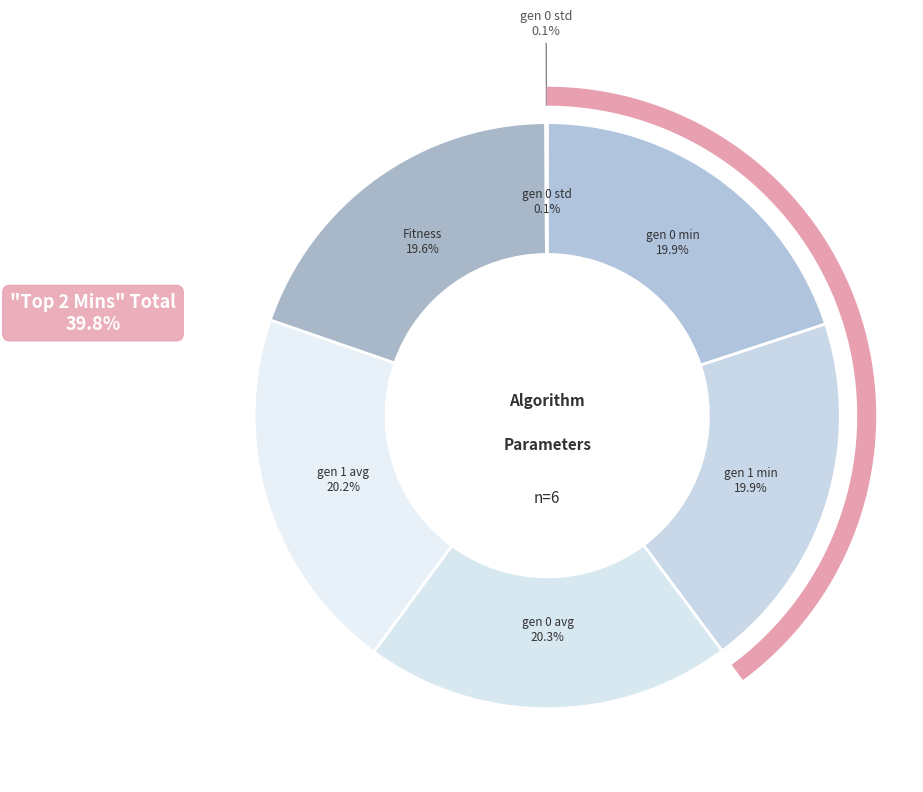

Rank the categories by value from highest to lowest.

gen 0 avg, gen 1 avg, gen 0 min, gen 1 min, Fitness, gen 0 std